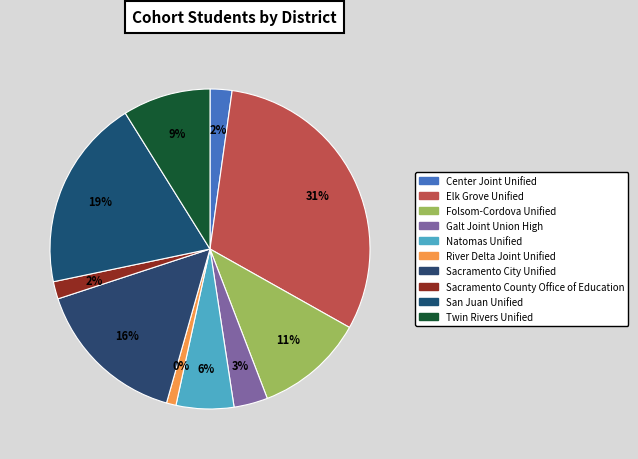

What is the largest slice in the pie chart?

Elk Grove Unified